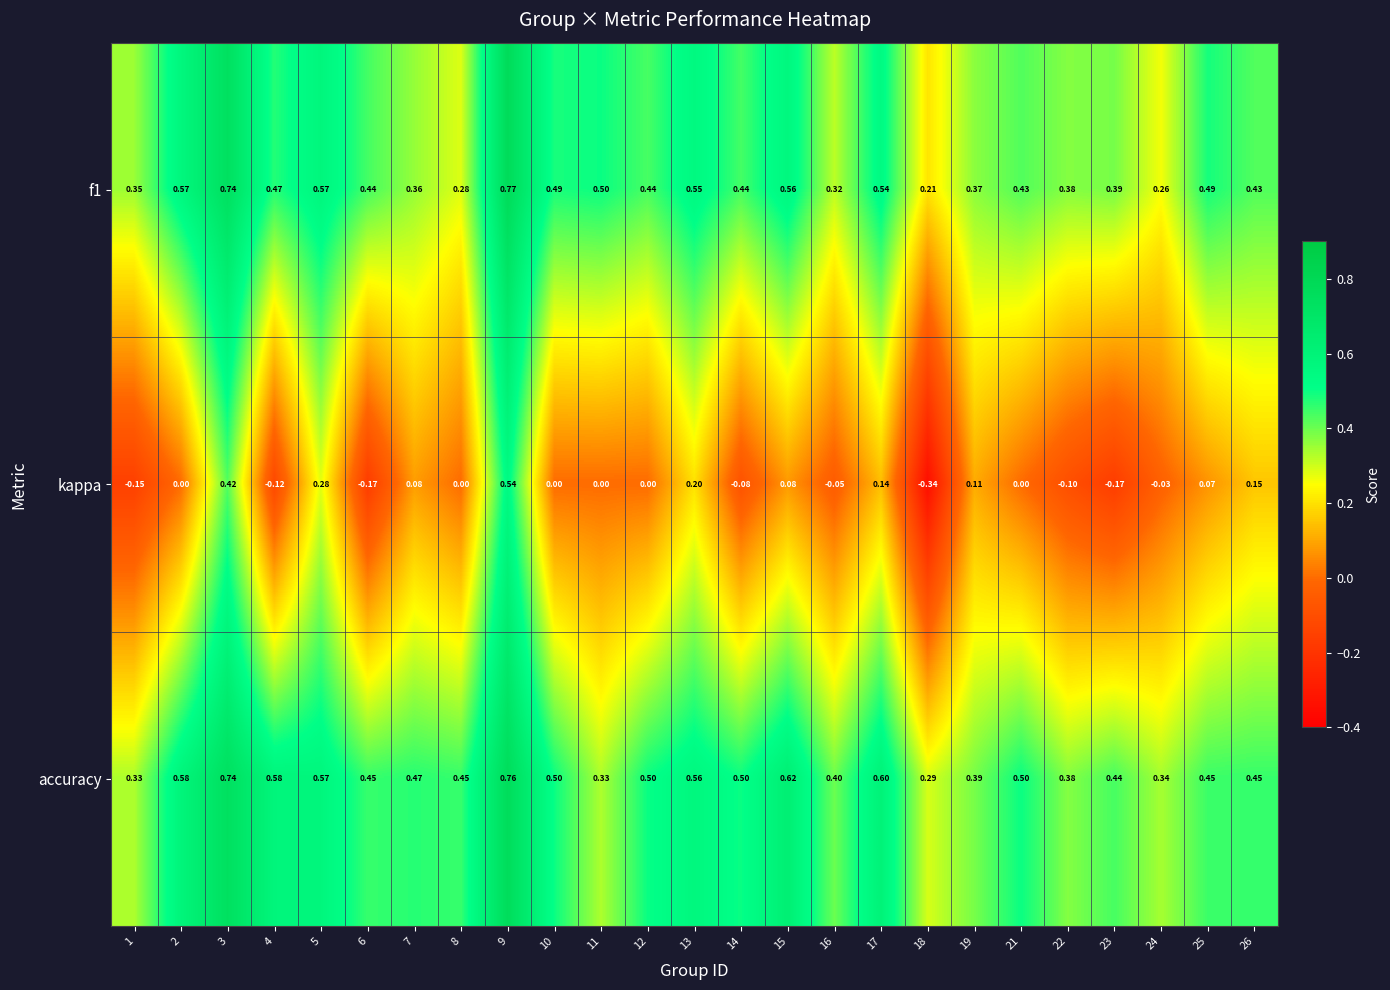

Which series has the largest total across all categories?

accuracy